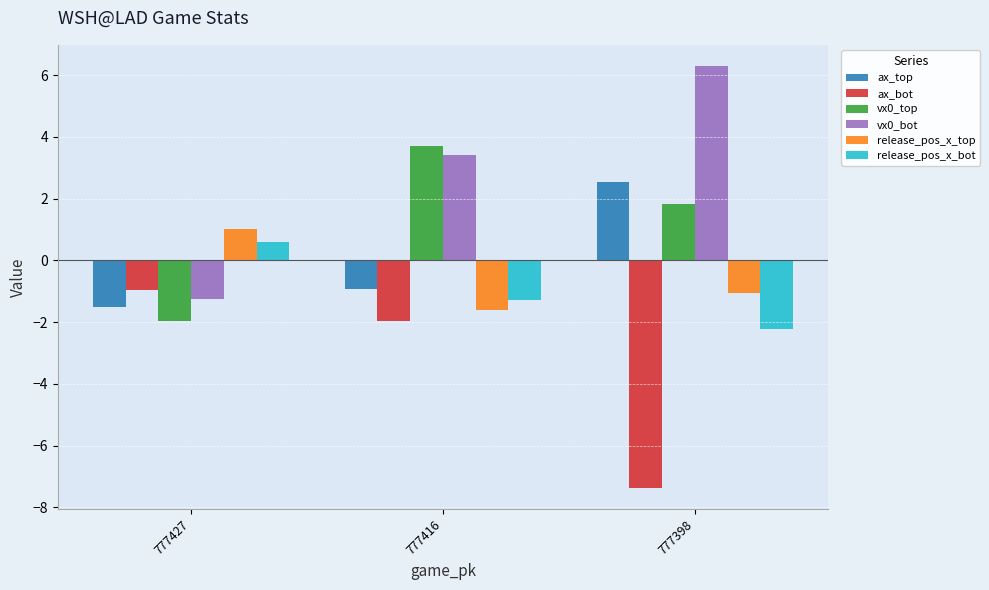

What is the smallest value displayed?

-7.4